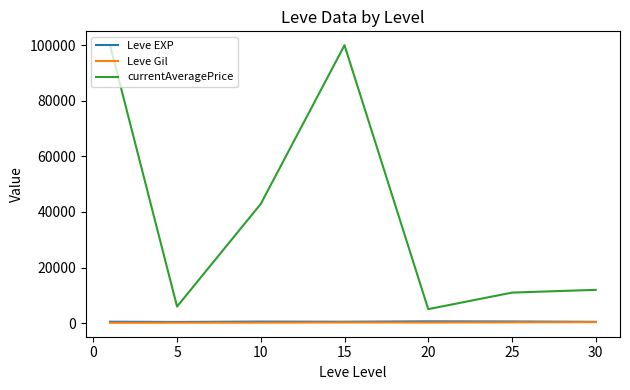

What is the maximum value shown in the chart?

100000.0